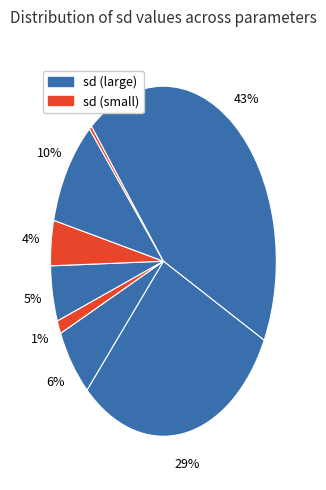

How many slices are in this pie chart?

8